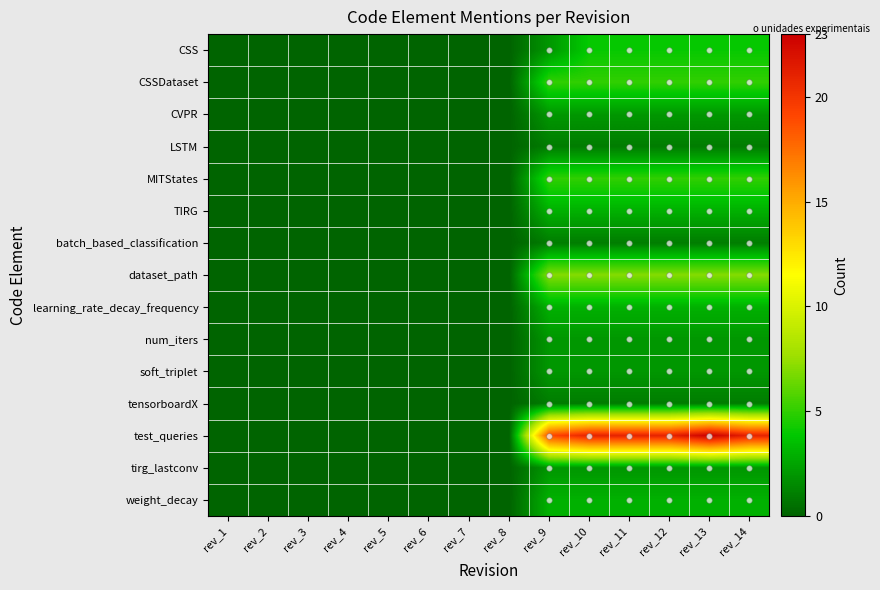

Reading left to right, what are all the values shown in this chart?

CSS: rev_1=0	rev_2=0	rev_3=0	rev_4=0	rev_5=0	rev_6=0	rev_7=0	rev_8=0	rev_9=2	rev_10=4	rev_11=4	rev_12=4	rev_13=4	rev_14=4
CSSDataset: rev_1=0	rev_2=0	rev_3=0	rev_4=0	rev_5=0	rev_6=0	rev_7=0	rev_8=0	rev_9=5	rev_10=5	rev_11=5	rev_12=5	rev_13=5	rev_14=5
CVPR: rev_1=0	rev_2=0	rev_3=0	rev_4=0	rev_5=0	rev_6=0	rev_7=0	rev_8=0	rev_9=2	rev_10=2	rev_11=2	rev_12=2	rev_13=2	rev_14=2
LSTM: rev_1=0	rev_2=0	rev_3=0	rev_4=0	rev_5=0	rev_6=0	rev_7=0	rev_8=0	rev_9=1	rev_10=1	rev_11=1	rev_12=1	rev_13=1	rev_14=1
MITStates: rev_1=0	rev_2=0	rev_3=0	rev_4=0	rev_5=0	rev_6=0	rev_7=0	rev_8=0	rev_9=5	rev_10=5	rev_11=5	rev_12=5	rev_13=5	rev_14=5
TIRG: rev_1=0	rev_2=0	rev_3=0	rev_4=0	rev_5=0	rev_6=0	rev_7=0	rev_8=0	rev_9=3	rev_10=3	rev_11=3	rev_12=3	rev_13=3	rev_14=3
batch_based_classification: rev_1=0	rev_2=0	rev_3=0	rev_4=0	rev_5=0	rev_6=0	rev_7=0	rev_8=0	rev_9=1	rev_10=1	rev_11=1	rev_12=1	rev_13=1	rev_14=1
dataset_path: rev_1=0	rev_2=0	rev_3=0	rev_4=0	rev_5=0	rev_6=0	rev_7=0	rev_8=0	rev_9=7	rev_10=7	rev_11=7	rev_12=7	rev_13=7	rev_14=7
learning_rate_decay_frequency: rev_1=0	rev_2=0	rev_3=0	rev_4=0	rev_5=0	rev_6=0	rev_7=0	rev_8=0	rev_9=3	rev_10=3	rev_11=3	rev_12=3	rev_13=3	rev_14=3
num_iters: rev_1=0	rev_2=0	rev_3=0	rev_4=0	rev_5=0	rev_6=0	rev_7=0	rev_8=0	rev_9=2	rev_10=2	rev_11=2	rev_12=2	rev_13=2	rev_14=2
soft_triplet: rev_1=0	rev_2=0	rev_3=0	rev_4=0	rev_5=0	rev_6=0	rev_7=0	rev_8=0	rev_9=2	rev_10=2	rev_11=2	rev_12=2	rev_13=2	rev_14=2
tensorboardX: rev_1=0	rev_2=0	rev_3=0	rev_4=0	rev_5=0	rev_6=0	rev_7=0	rev_8=0	rev_9=1	rev_10=1	rev_11=1	rev_12=1	rev_13=1	rev_14=1
test_queries: rev_1=0	rev_2=0	rev_3=0	rev_4=0	rev_5=0	rev_6=0	rev_7=0	rev_8=0	rev_9=19	rev_10=21	rev_11=21	rev_12=21	rev_13=23	rev_14=21
tirg_lastconv: rev_1=0	rev_2=0	rev_3=0	rev_4=0	rev_5=0	rev_6=0	rev_7=0	rev_8=0	rev_9=2	rev_10=2	rev_11=2	rev_12=2	rev_13=2	rev_14=2
weight_decay: rev_1=0	rev_2=0	rev_3=0	rev_4=0	rev_5=0	rev_6=0	rev_7=0	rev_8=0	rev_9=3	rev_10=3	rev_11=3	rev_12=3	rev_13=3	rev_14=3